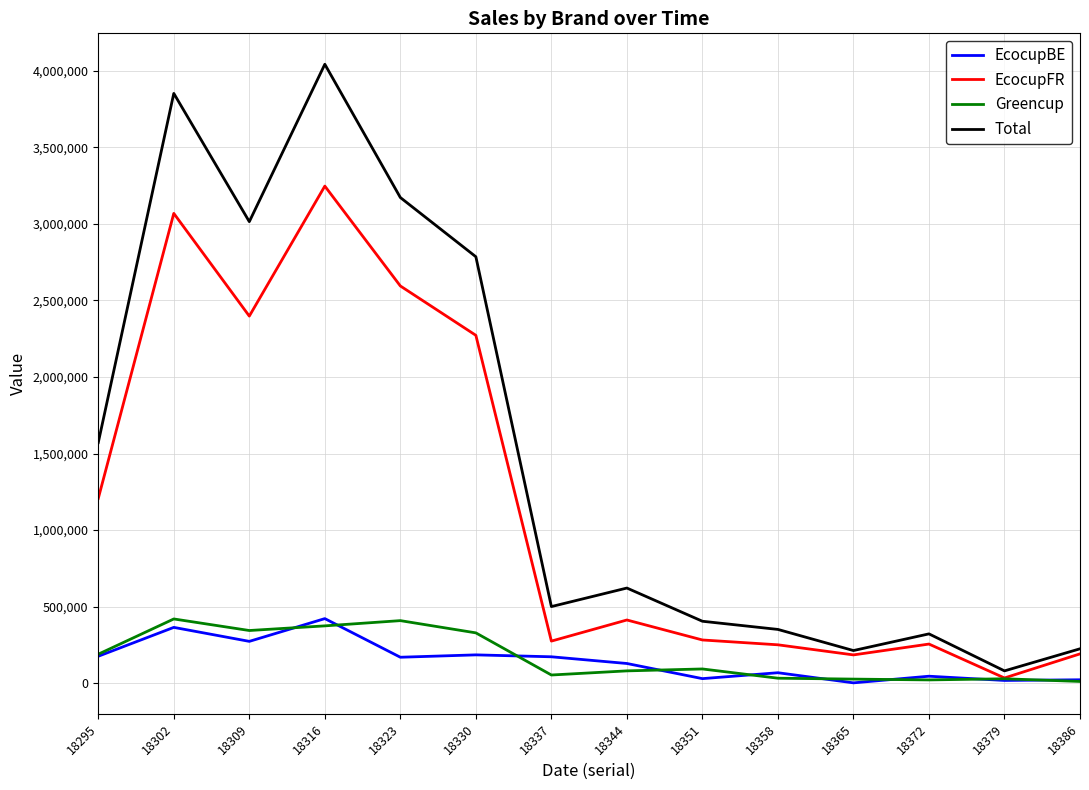

At which category is the sum across all series the highest?

18316